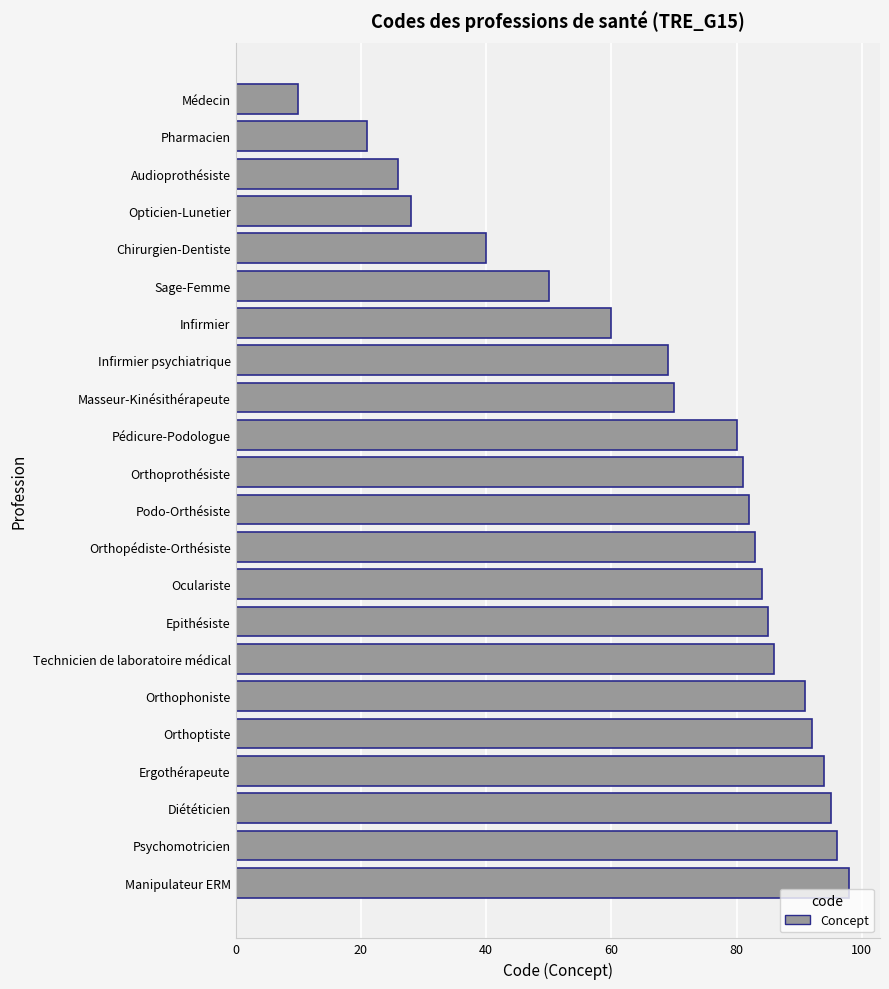

What is the difference between the maximum and minimum values?

88